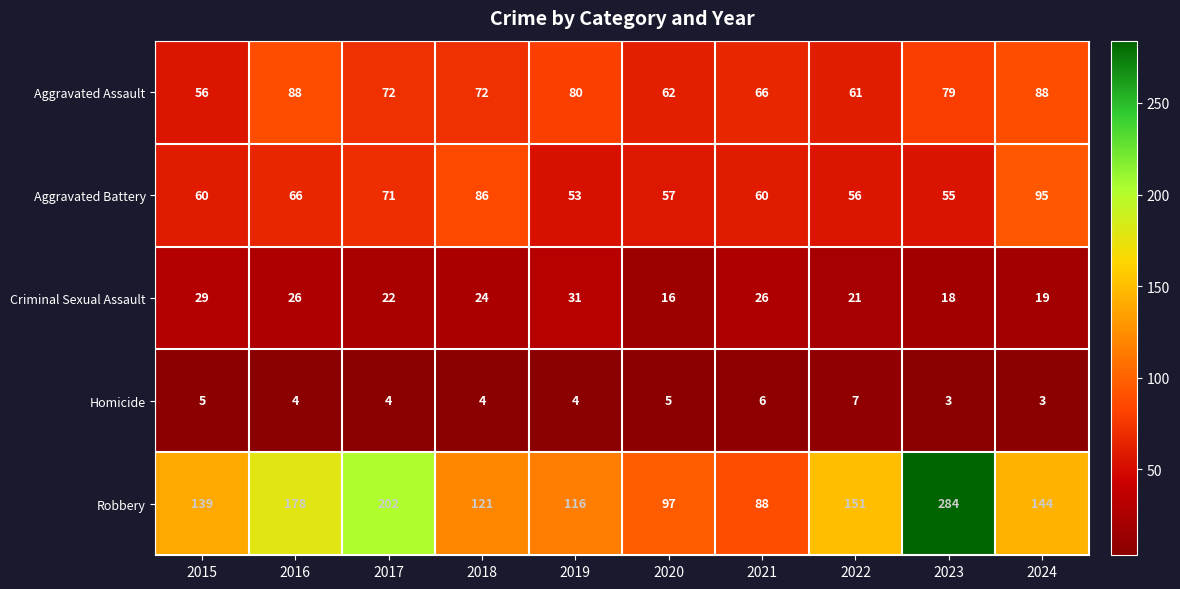

What is the difference between the Robbery values at 2020 and 2024?

47